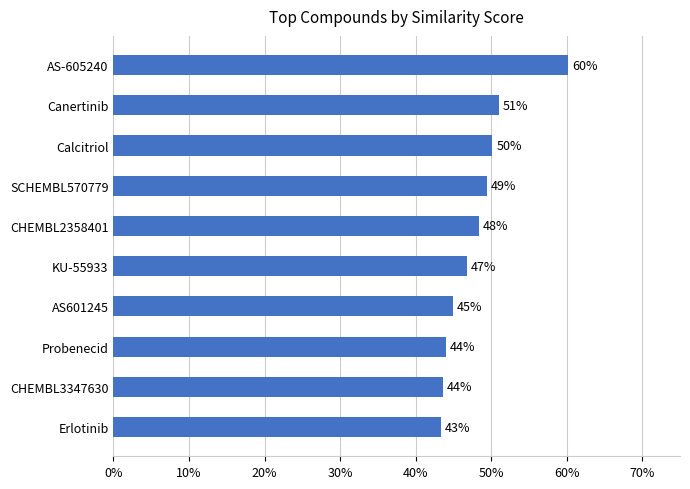

Count the values in the range 0 to 1.

10